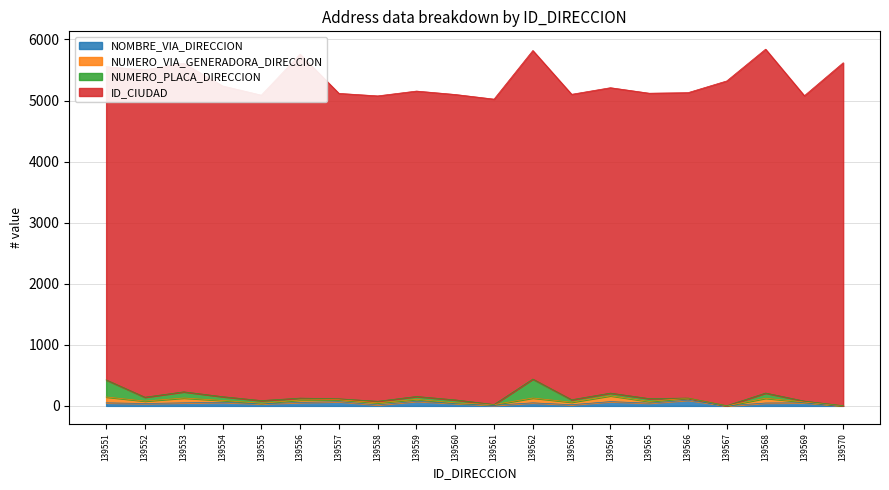

In NUMERO_VIA_GENERADORA_DIRECCION, how many points are lower than both neighbors (excluding endpoints)?

7